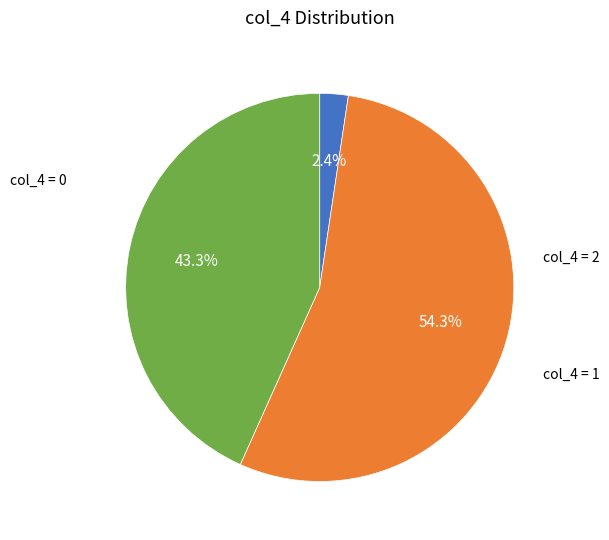

Does any single category account for the majority?

Yes